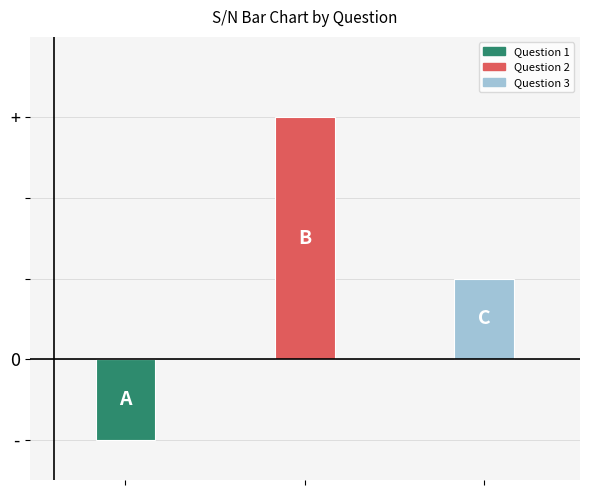

Reading right to left, transcribe all the data shown in this chart.

3	2	1